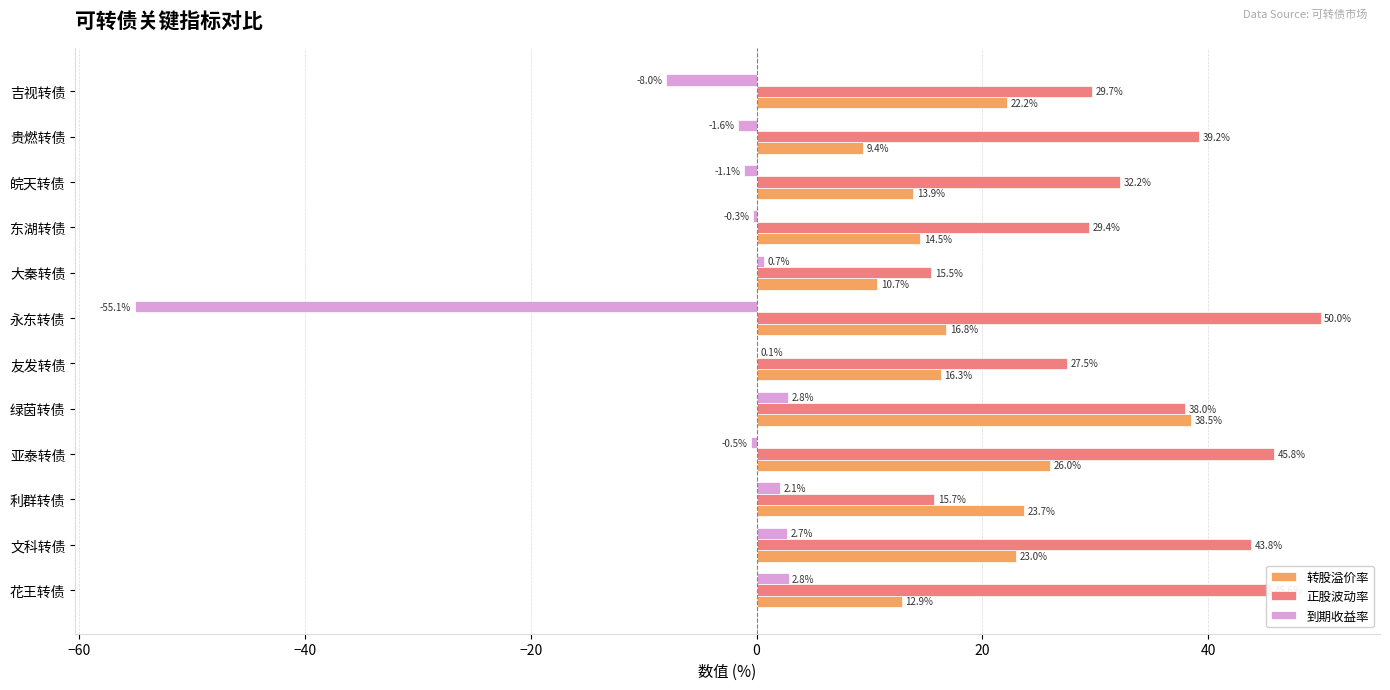

What value does the 转股溢价率 series have at 吉视转债?

22.2